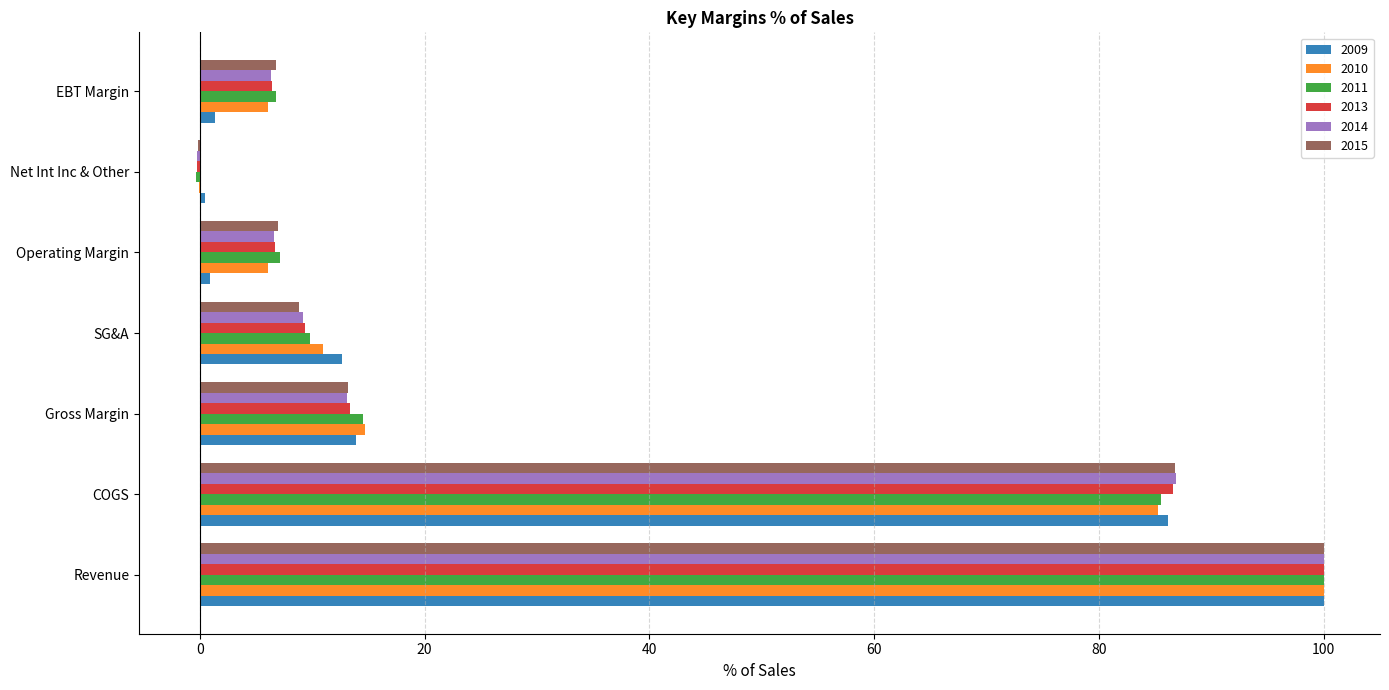

What is the greatest value displayed?

100.0